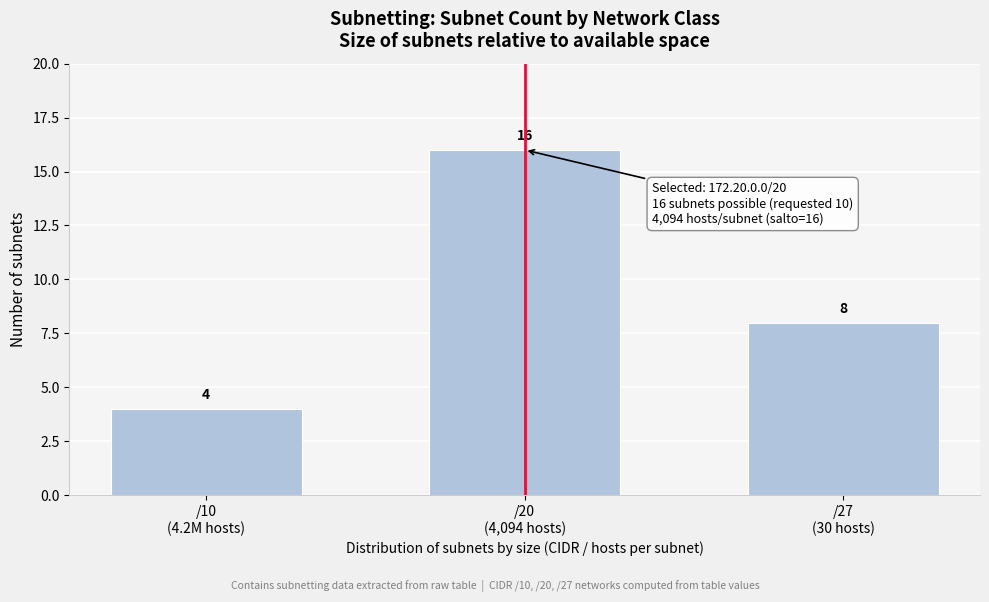

Reading left to right, what are all the values shown in this chart?

4	16	8